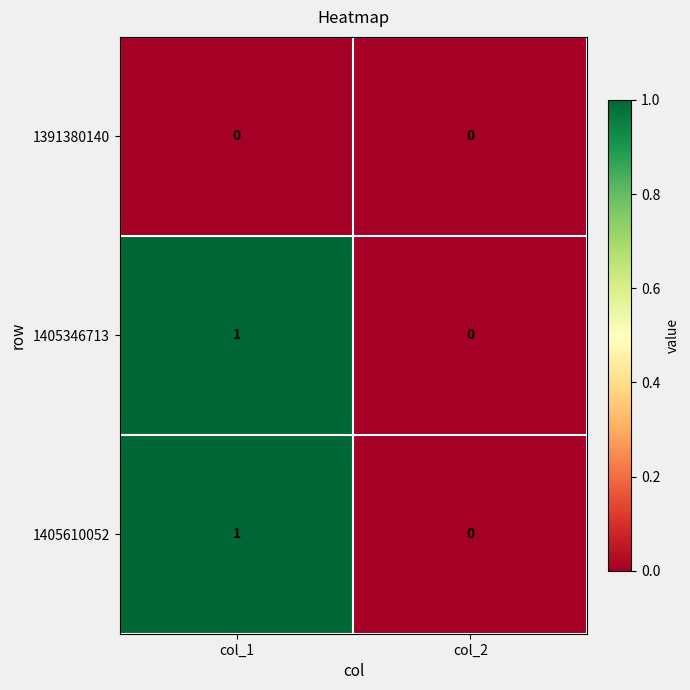

Where is 1405610052 nearest to the value 0?

col_2